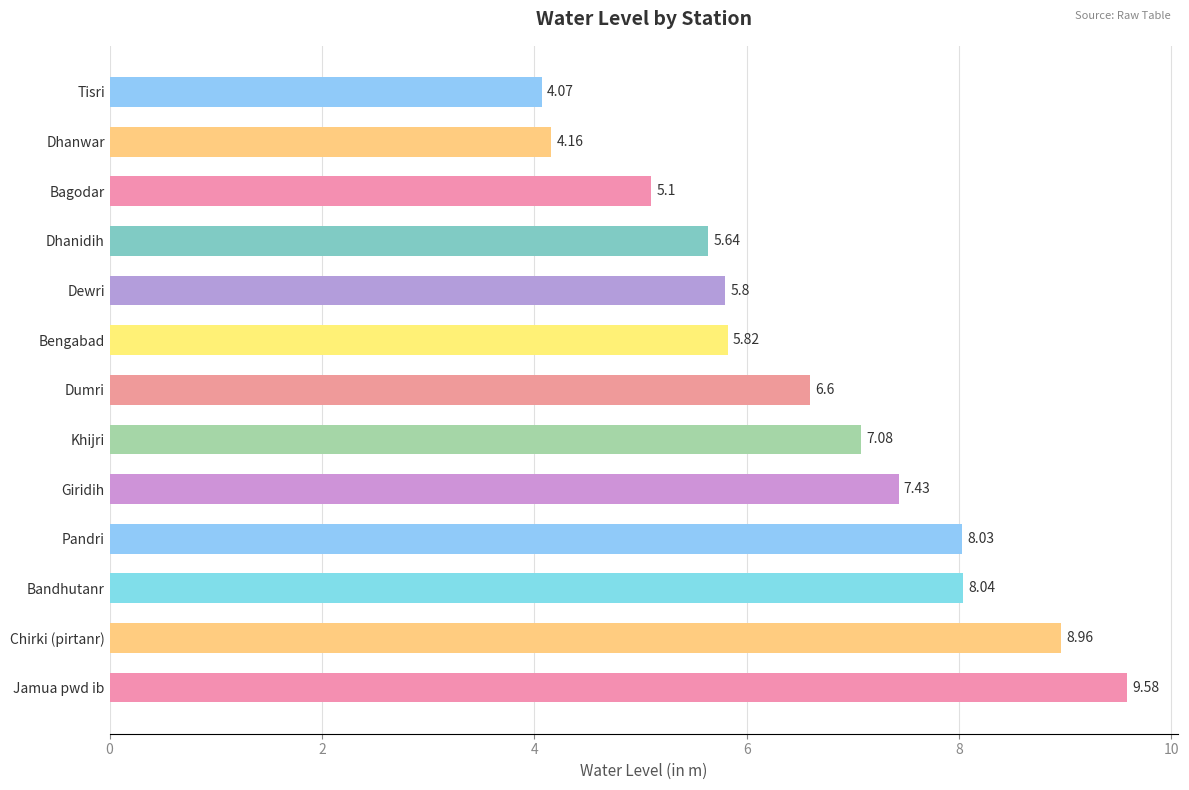

Rank the categories by value from highest to lowest.

Jamua pwd ib, Chirki (pirtanr), Bandhutanr, Pandri, Giridih, Khijri, Dumri, Bengabad, Dewri, Dhanidih, Bagodar, Dhanwar, Tisri